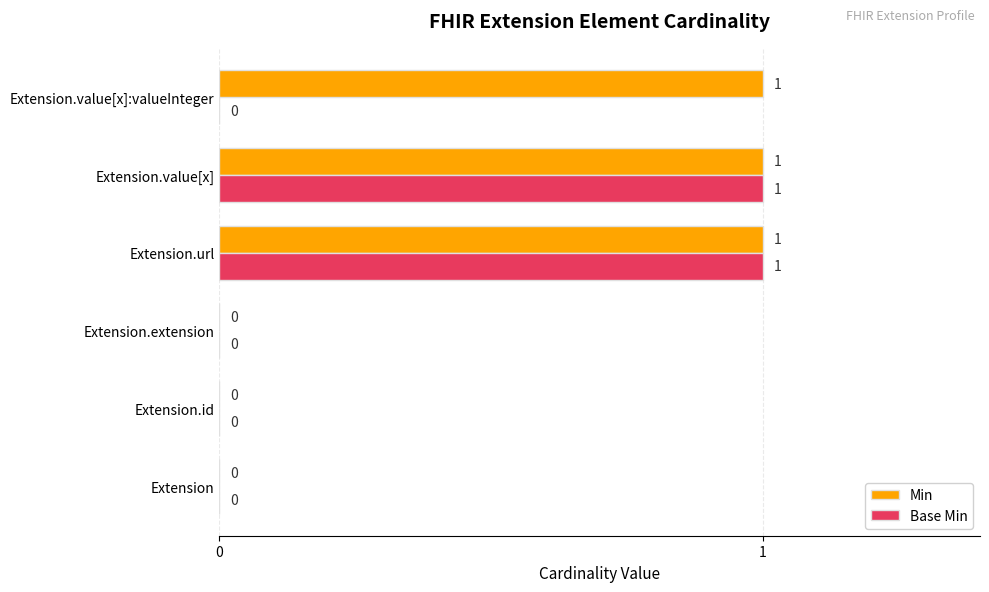

Is the value of Base Min at Extension.extension greater than the value of Min at Extension.url?

No